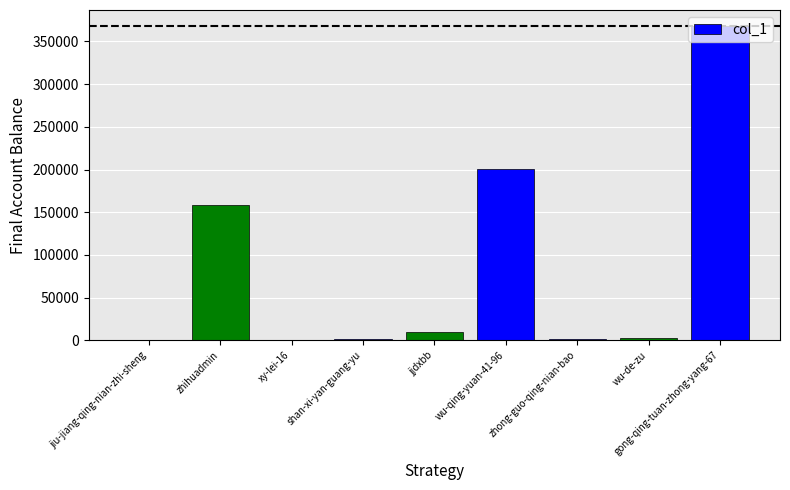

At which label does the data first exceed 2746?

zhihuadmin